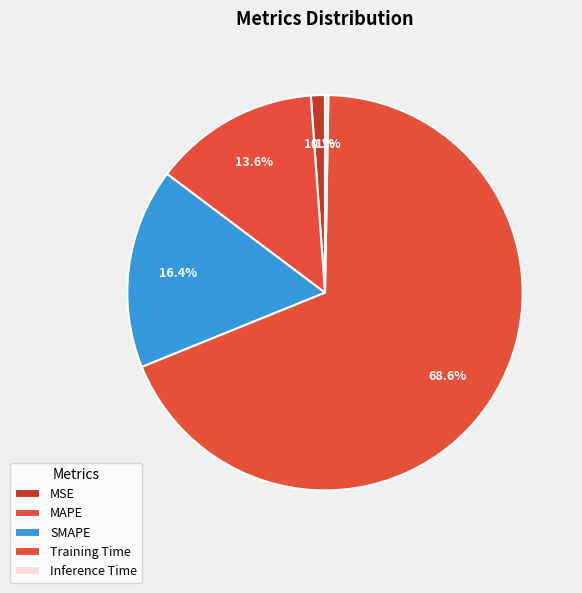

Rank the categories by value from highest to lowest.

Training Time, SMAPE, MAPE, MSE, Inference Time